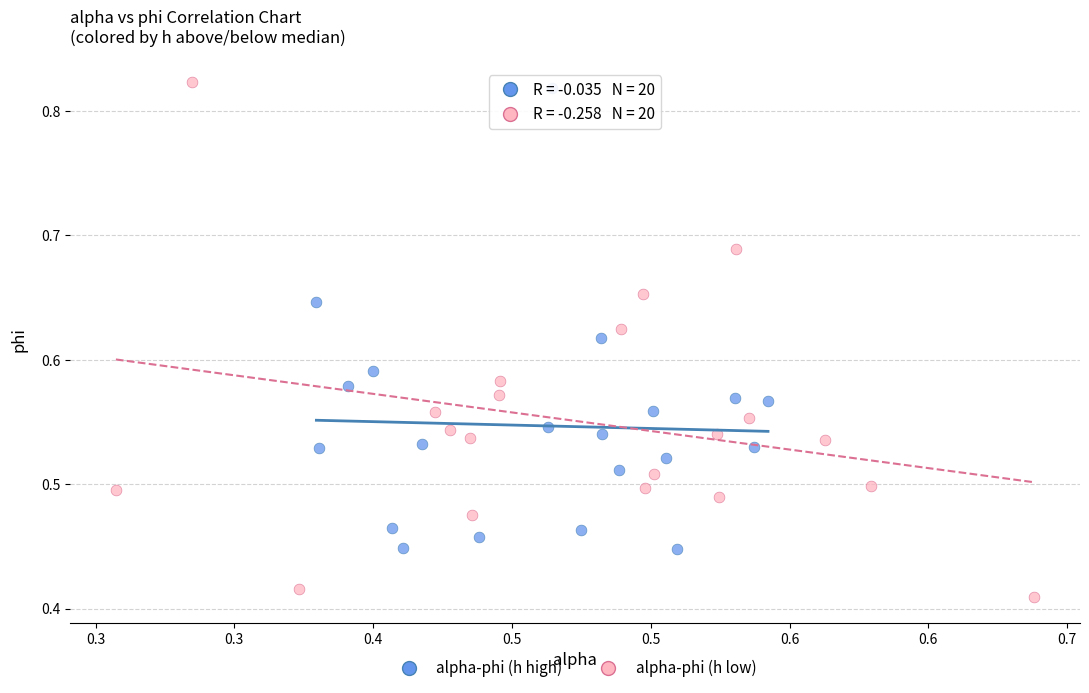

Which series contains the lowest Y value?

alpha-phi (h low)